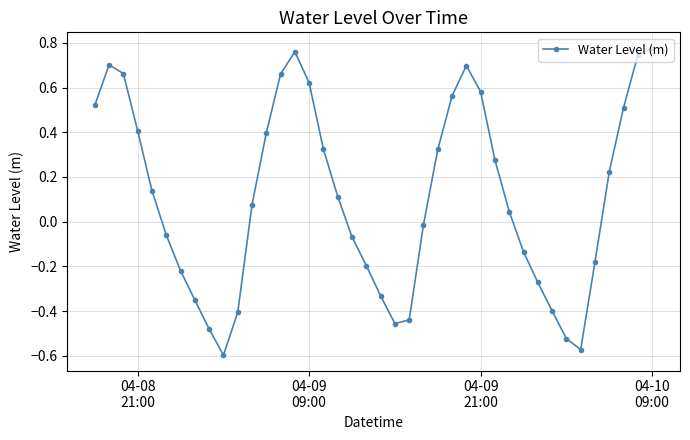

How many lines are shown in the chart?

1